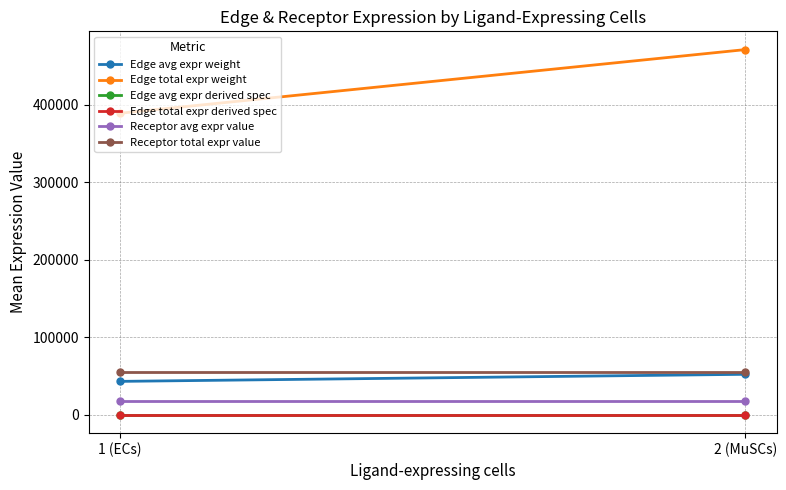

List the series in order of their peak value, lowest first.

Edge avg expr derived spec, Edge total expr derived spec, Receptor avg expr value, Edge avg expr weight, Receptor total expr value, Edge total expr weight